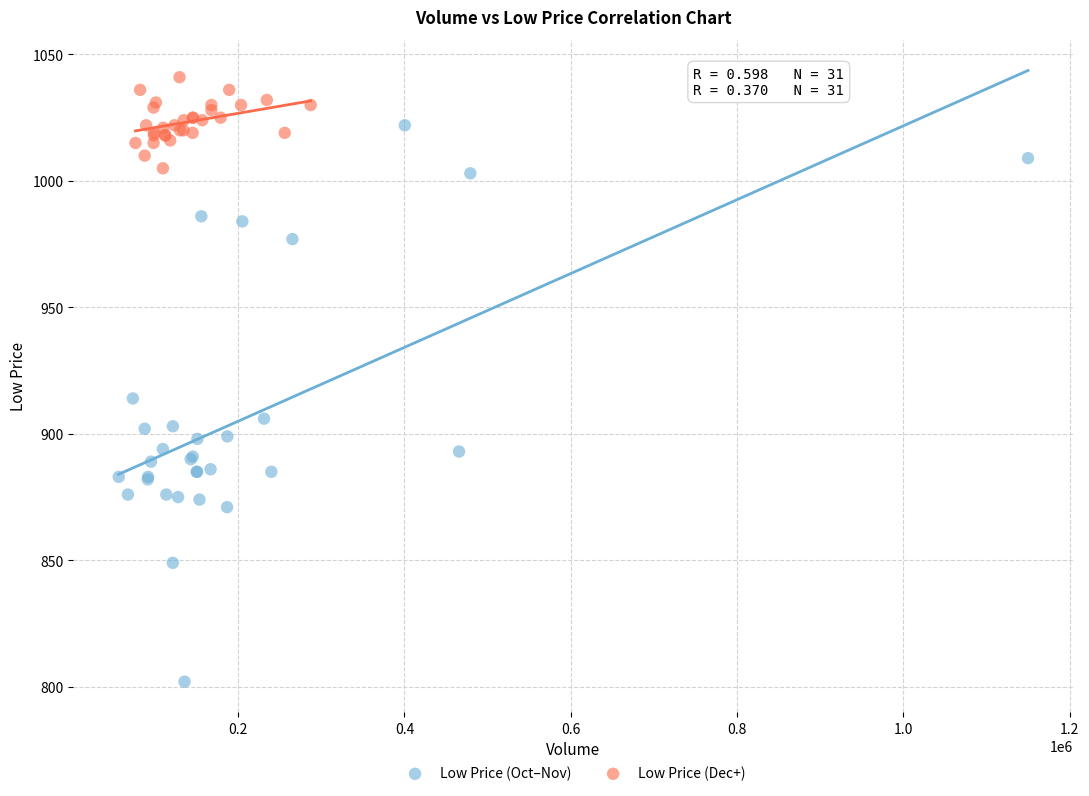

Which series contains the highest Y value?

Low Price (Dec+)